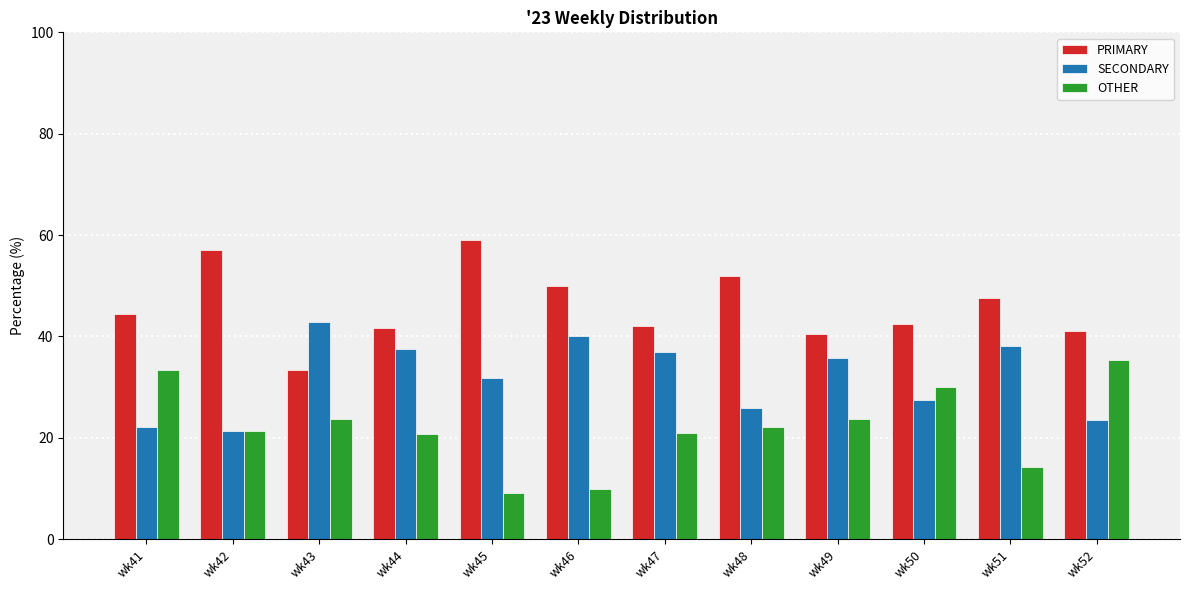

What is the difference between the second highest and second lowest values in the SECONDARY series?

17.8